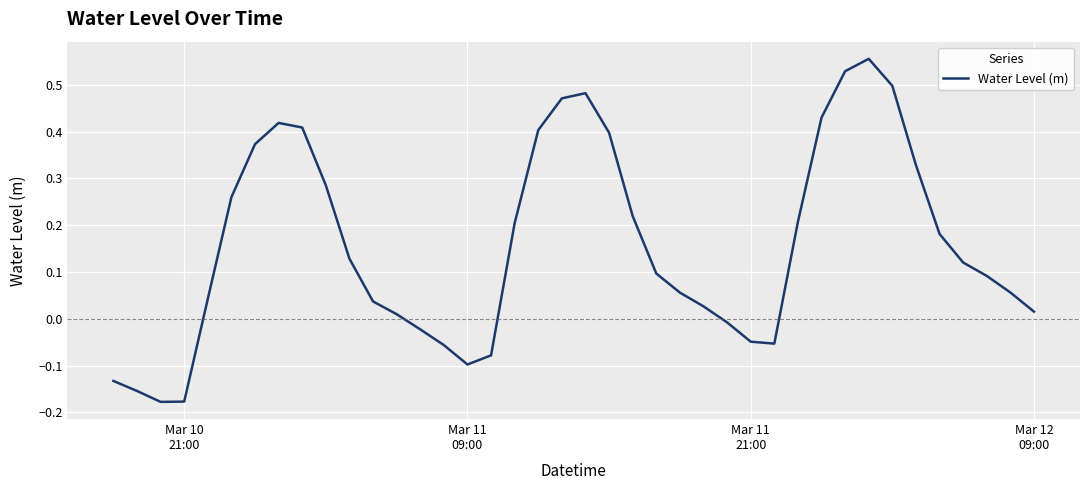

How many categories are shown in the chart?

40